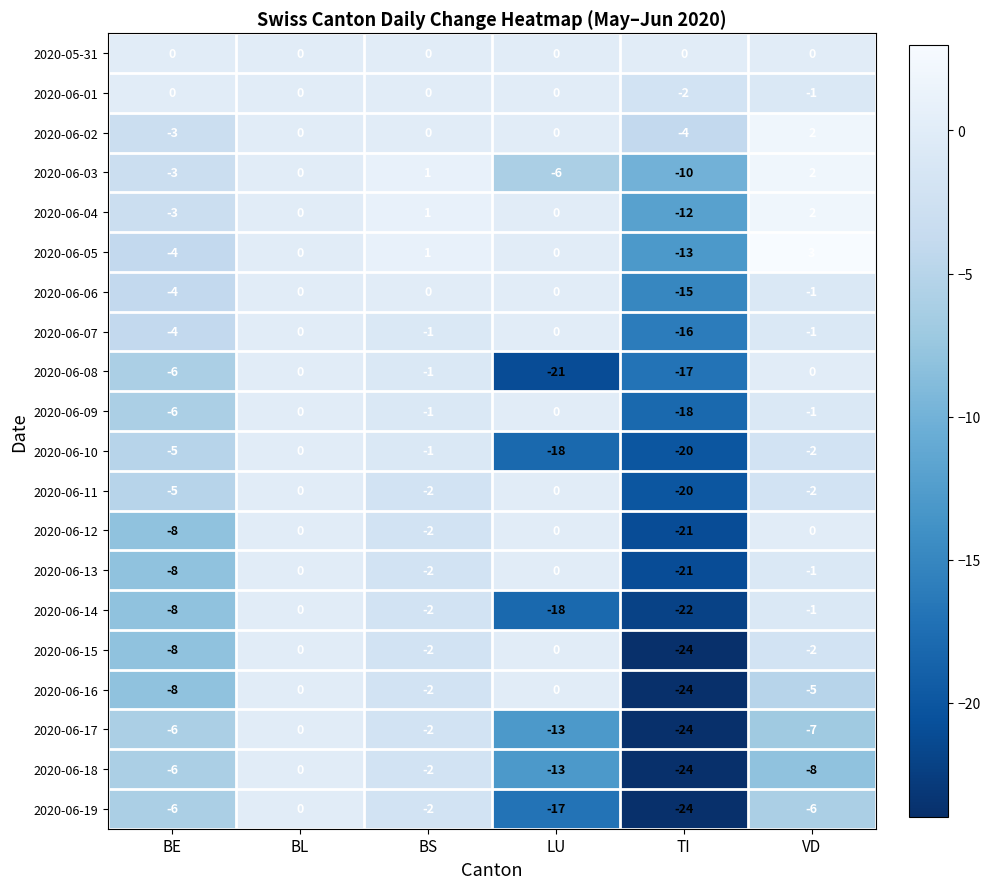

Where does the 2020-06-17 series first go above -6?

BL